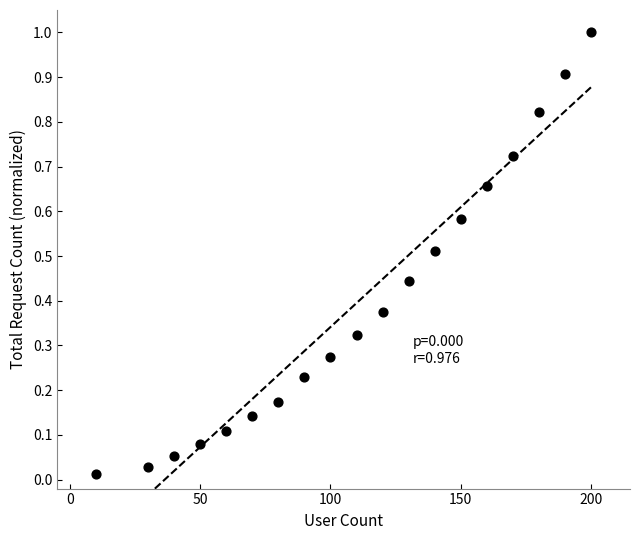

What is the range of Y values (max minus min)?

1.0